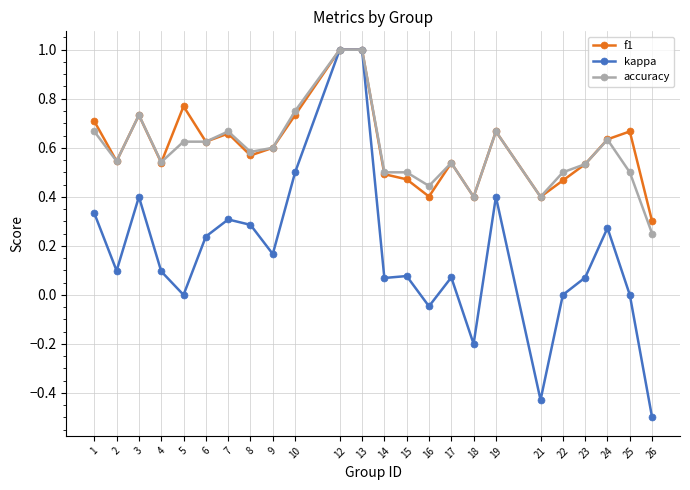

At which category does accuracy reach its first local valley?

2